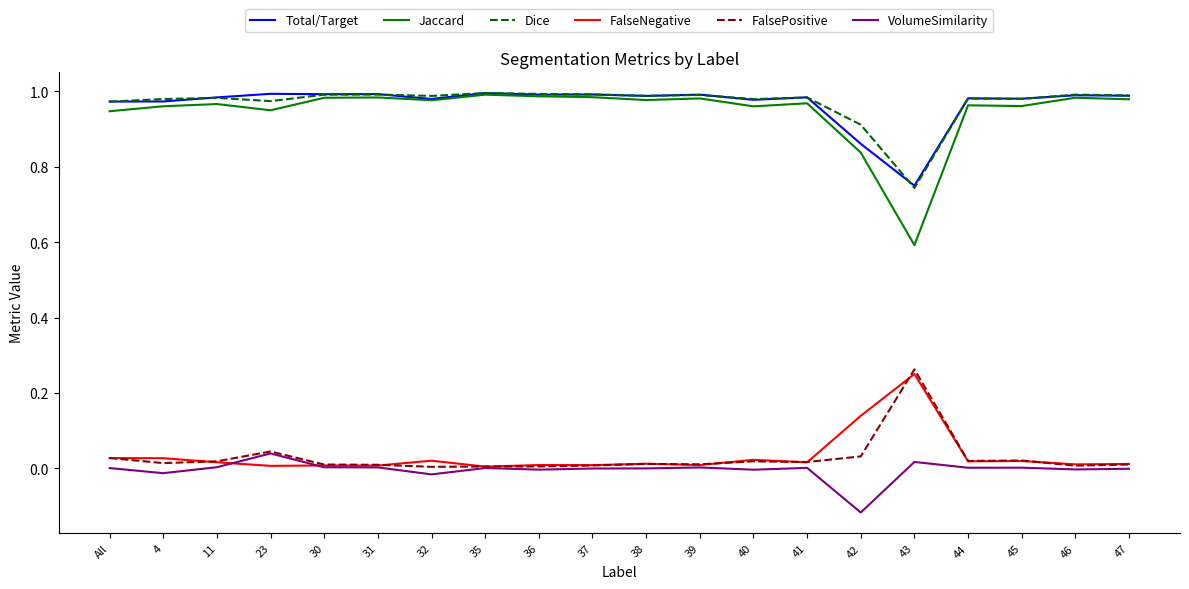

Which series has the widest spread of values?

Jaccard